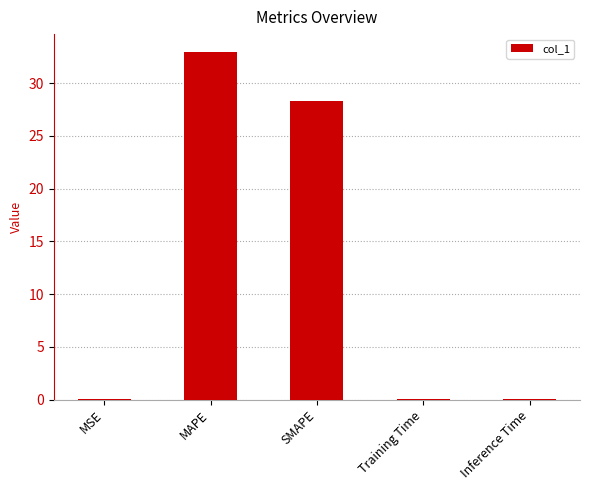

What is the sum of all values?

61.5